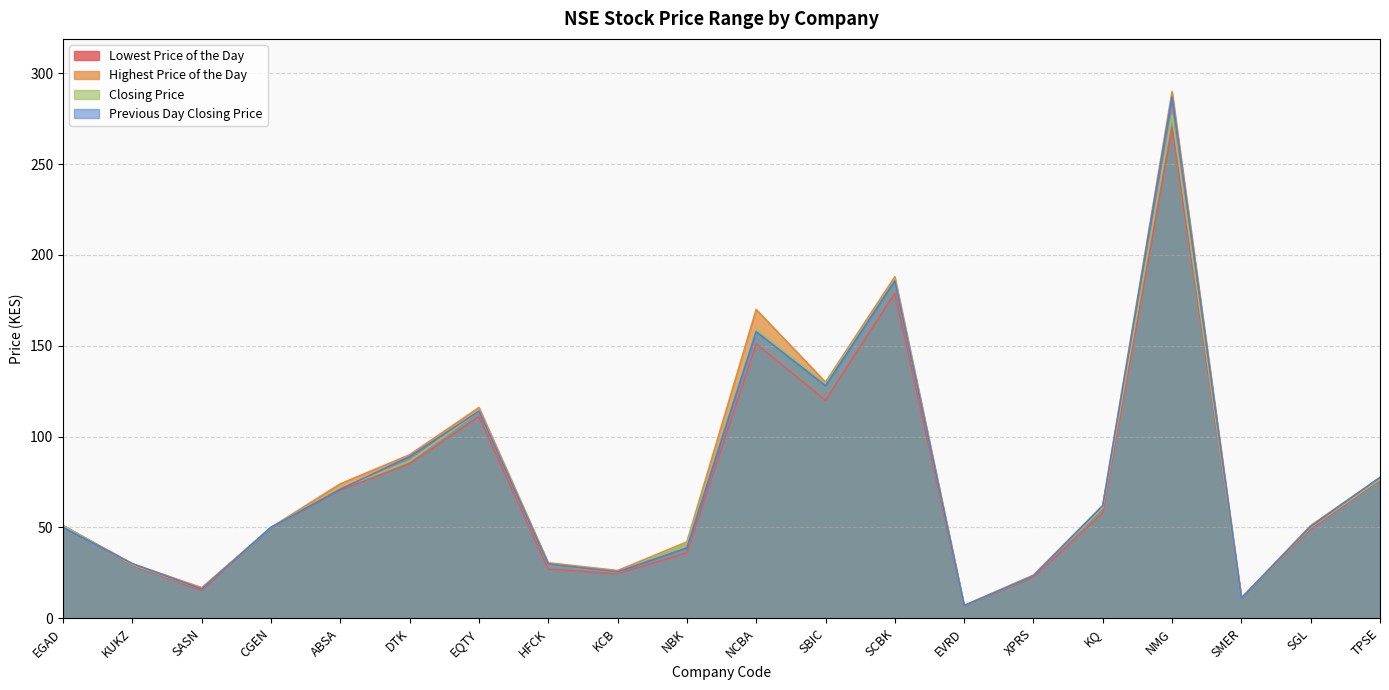

What is the value of the Previous Day Closing Price point at the 17th from the left?

287.0